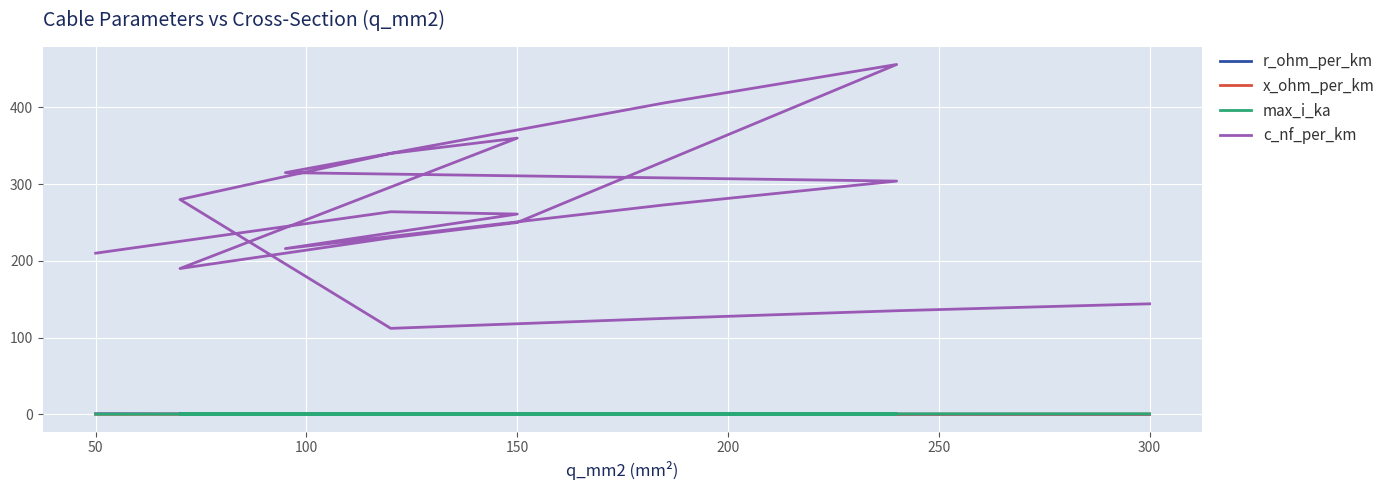

Which series has the largest total across all categories?

c_nf_per_km